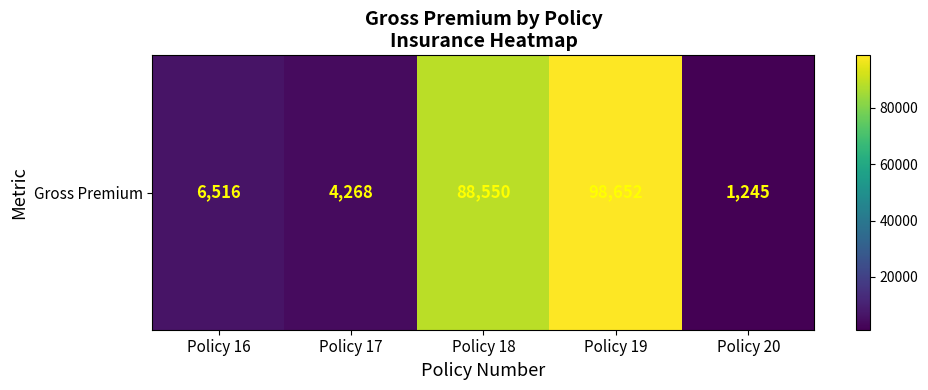

What is the ratio of the value at Policy 19 to the value at Policy 17?

23.1